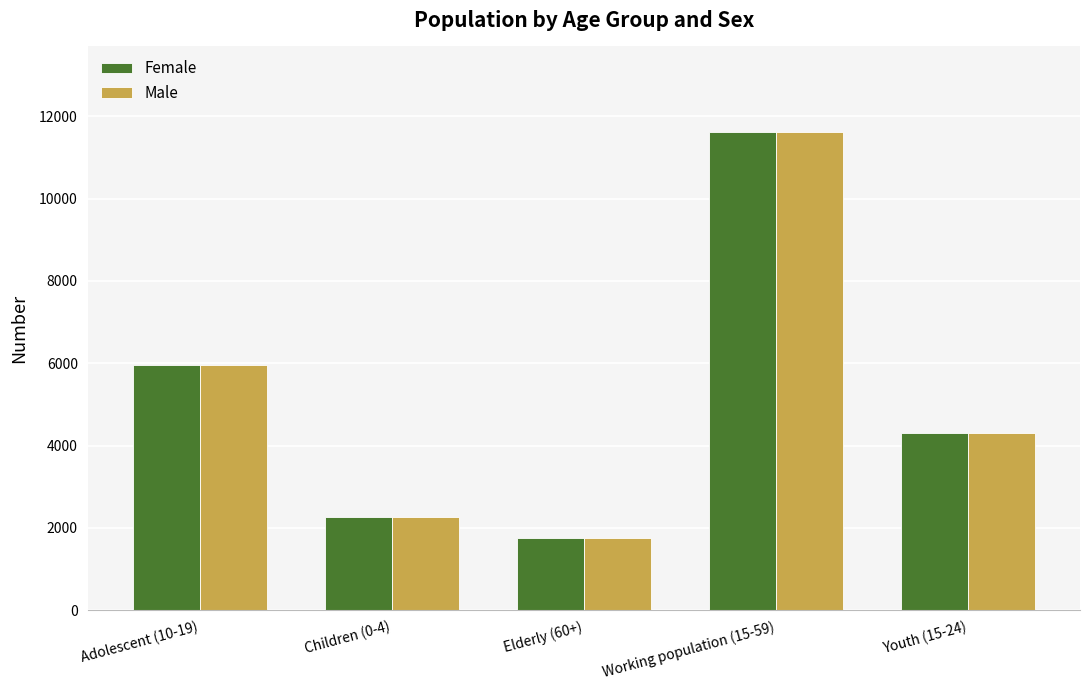

What is the smallest value displayed?

1764